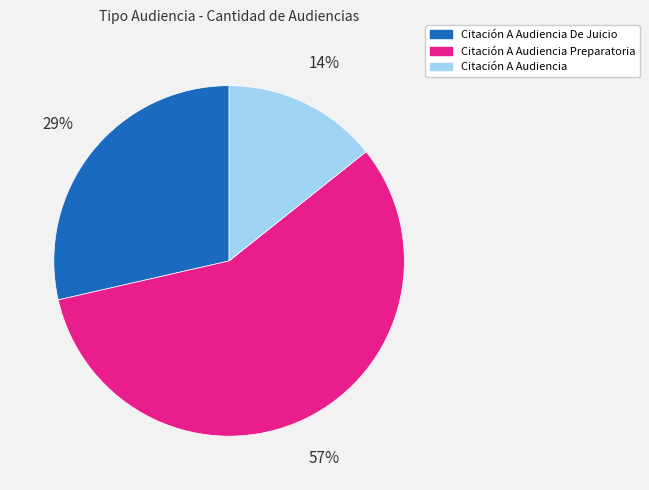

Is Citación A Audiencia De Juicio the majority of the pie?

No